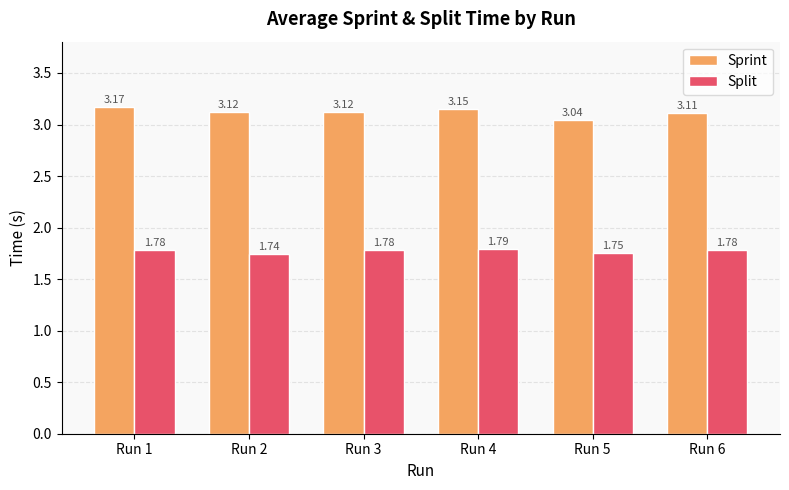

Between Run 1 and Run 4, which series saw the biggest shift?

Sprint